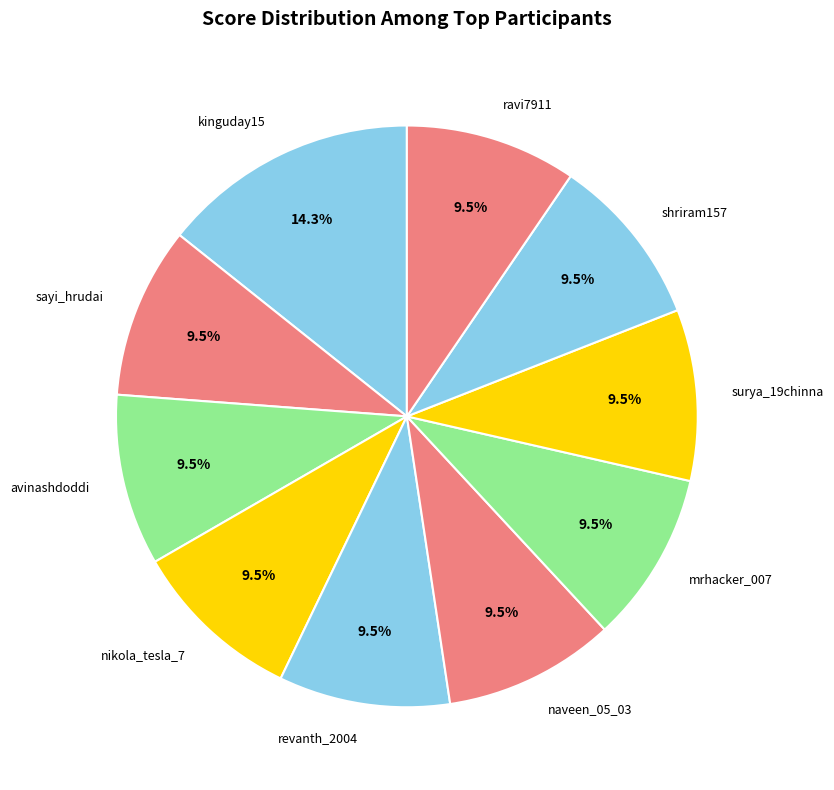

To the nearest percent, what percentage of the pie is kinguday15?

14%